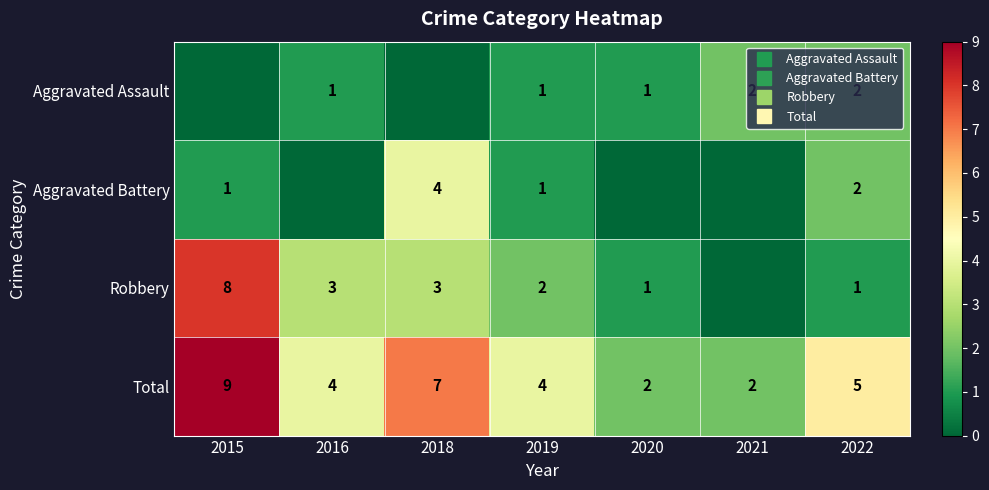

List the labels in order of Total value, smallest first.

2020, 2021, 2016, 2019, 2022, 2018, 2015